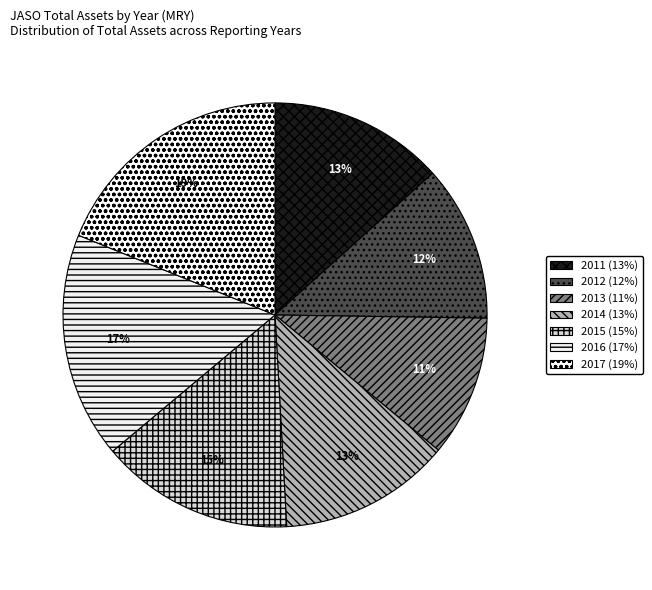

To the nearest percent, what is the combined percentage of 2013 and 2016?

28%